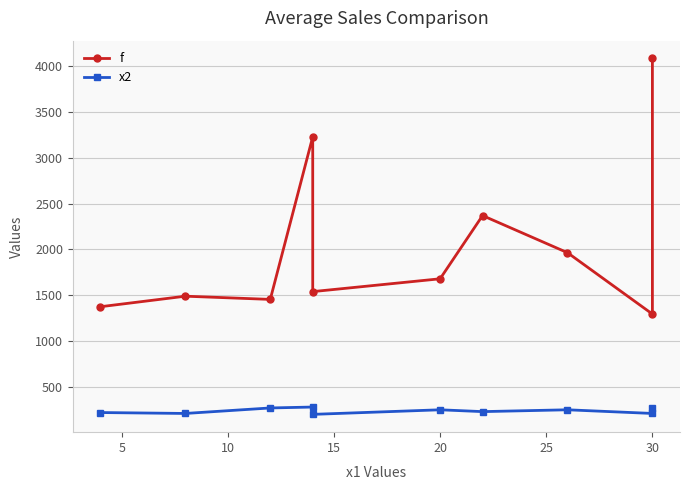

List the series in order of their overall mean, highest first.

f, x2